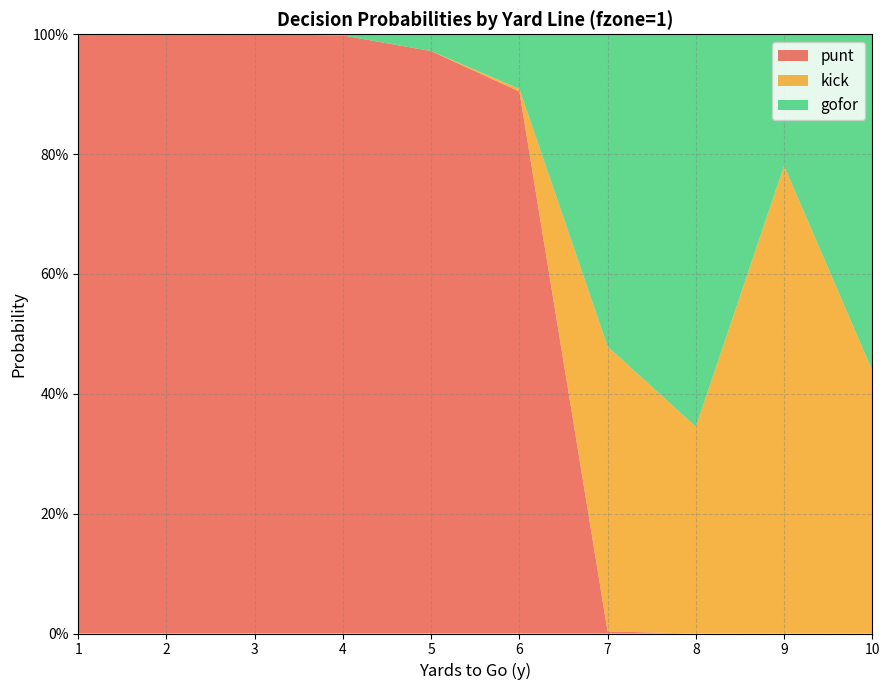

Reading left to right, extract all data points from this chart.

punt: 1.0	1.0	1.0	1.0	1.0	0.9	0.0	0.0	0.0	0.0
kick: 0.0	0.0	0.0	0.0	0.0	0.0	0.5	0.3	0.8	0.4
gofor: 0.0	0.0	0.0	0.0	0.0	0.1	0.5	0.7	0.2	0.6